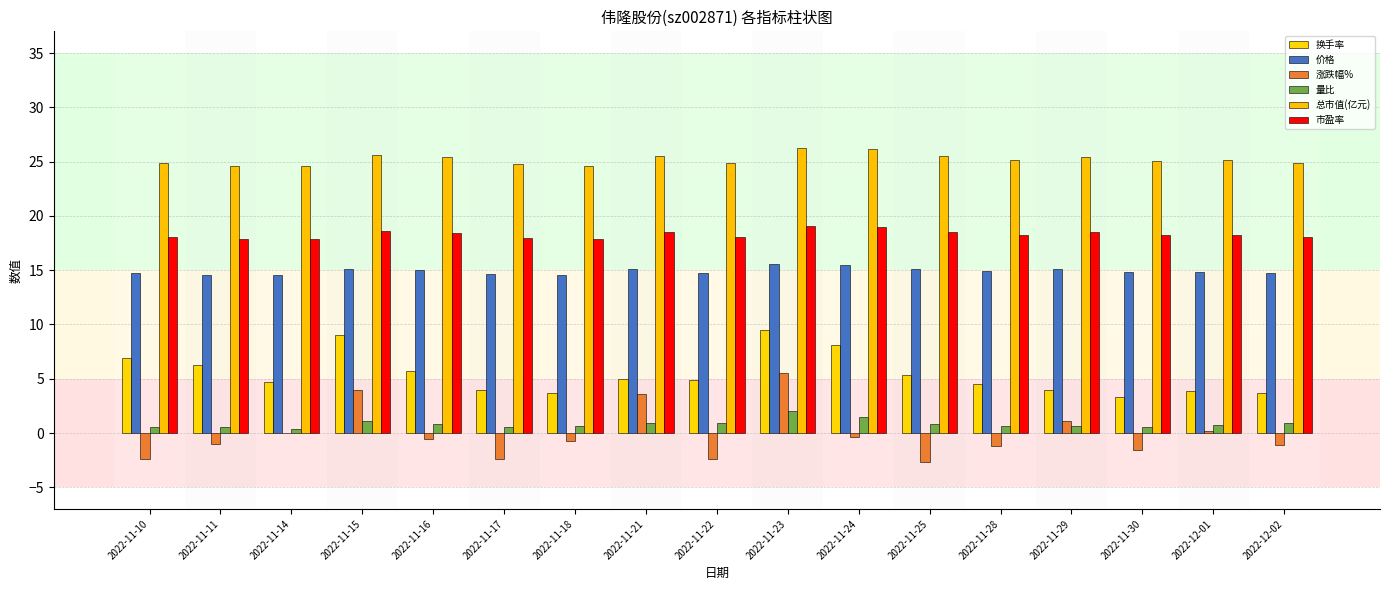

Which series has the widest spread of values?

涨跌幅%